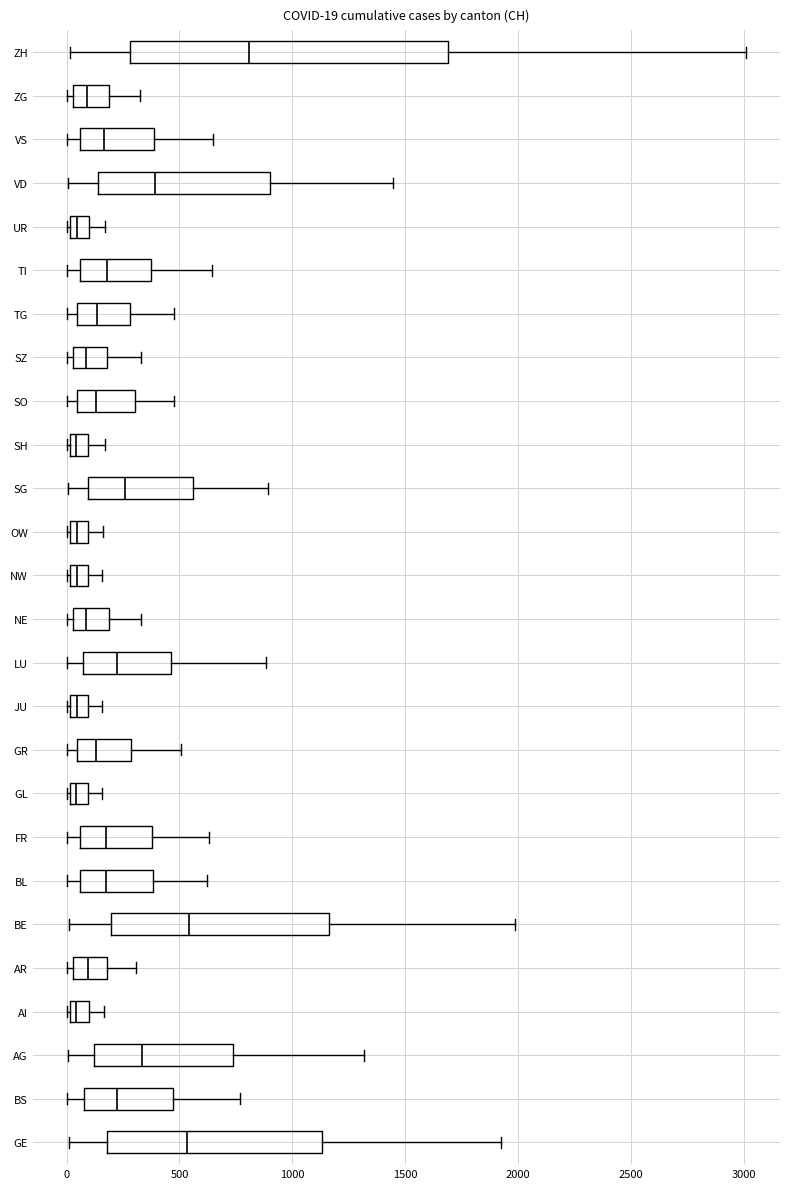

Comparing the boxes themselves (not the whiskers), which one is the widest?

ZH